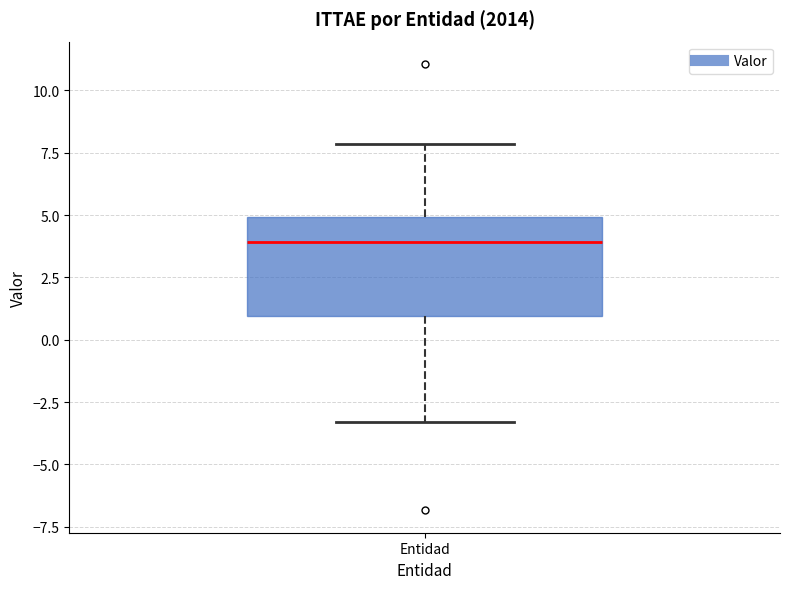

Where is the lower edge of the box for Entidad on the y-axis? The values are not printed on the chart, so give them approximately, as read against the axis.

1.0